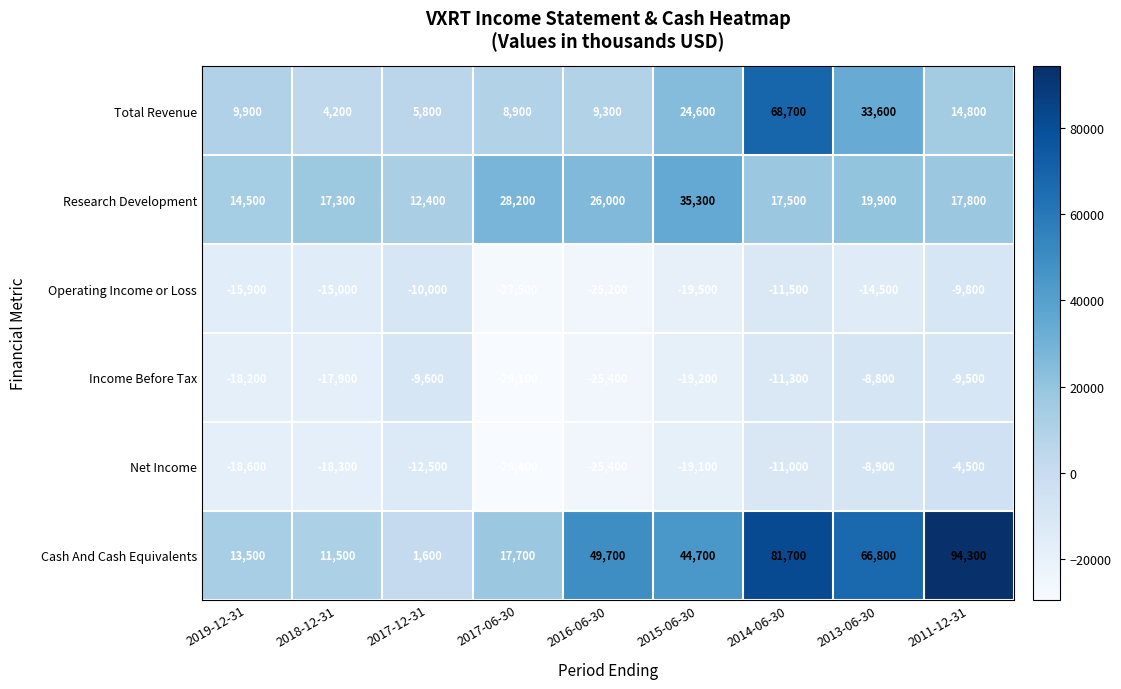

Which series has the largest total across all categories?

Cash And Cash Equivalents